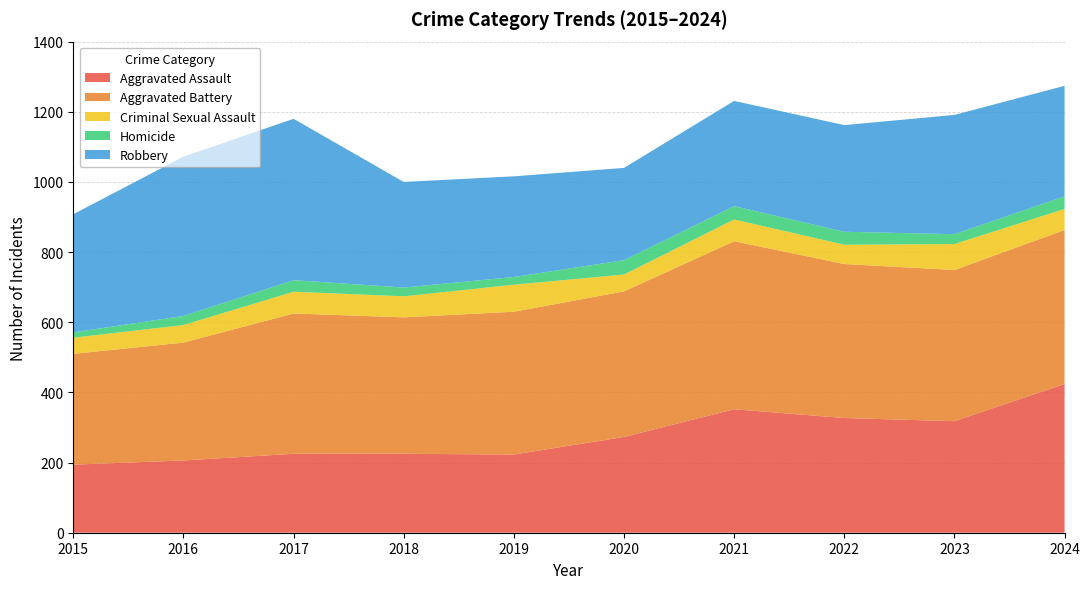

Reading left to right, list all the values displayed in this chart.

Aggravated Assault: 2015=194	2016=206	2017=225	2018=225	2019=223	2020=273	2021=352	2022=327	2023=318	2024=424
Aggravated Battery: 2015=316	2016=336	2017=400	2018=389	2019=407	2020=415	2021=479	2022=439	2023=431	2024=439
Criminal Sexual Assault: 2015=46	2016=50	2017=62	2018=60	2019=77	2020=48	2021=62	2022=55	2023=74	2024=60
Homicide: 2015=15	2016=26	2017=33	2018=25	2019=22	2020=41	2021=38	2022=37	2023=28	2024=36
Robbery: 2015=337	2016=454	2017=460	2018=301	2019=287	2020=263	2021=300	2022=304	2023=340	2024=315